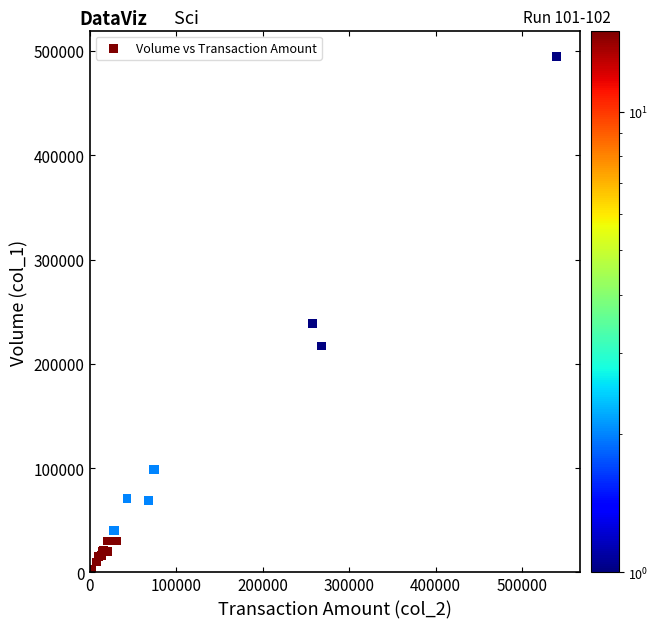

What Y value in the scatter plot is closest to 248500?

239000